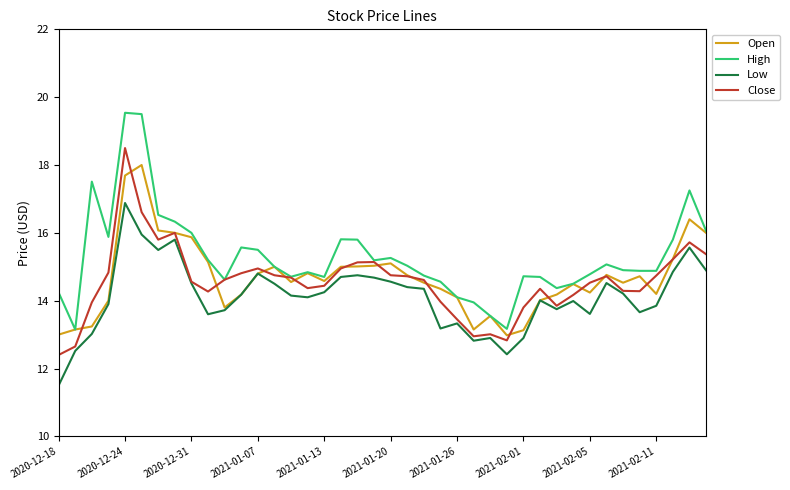

True or false: High and Low intersect in this chart.

False